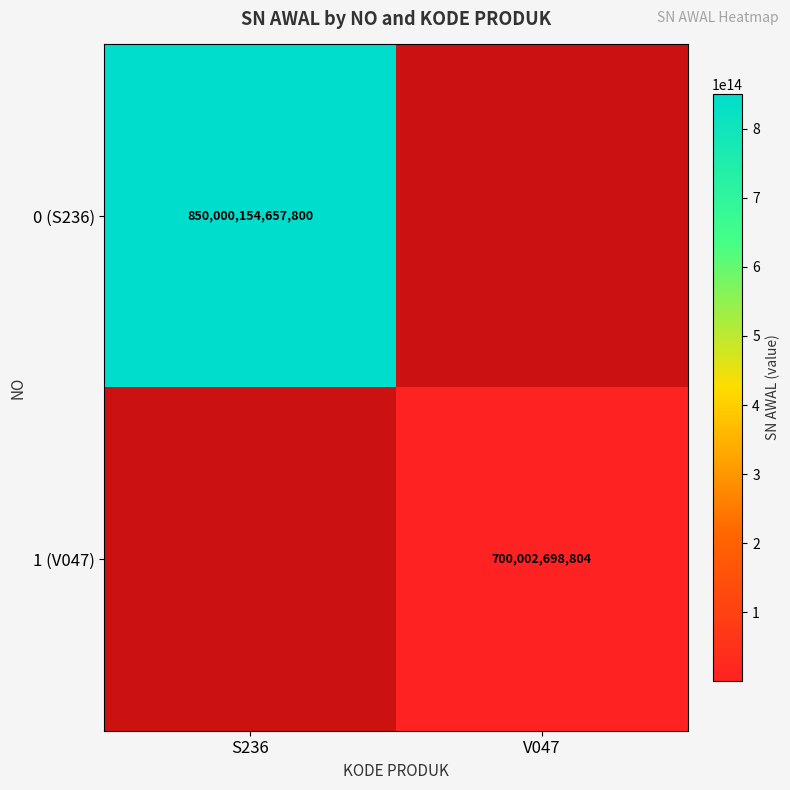

Is it true that 1 (V047) equals 1041627536233.5 at V047?

False